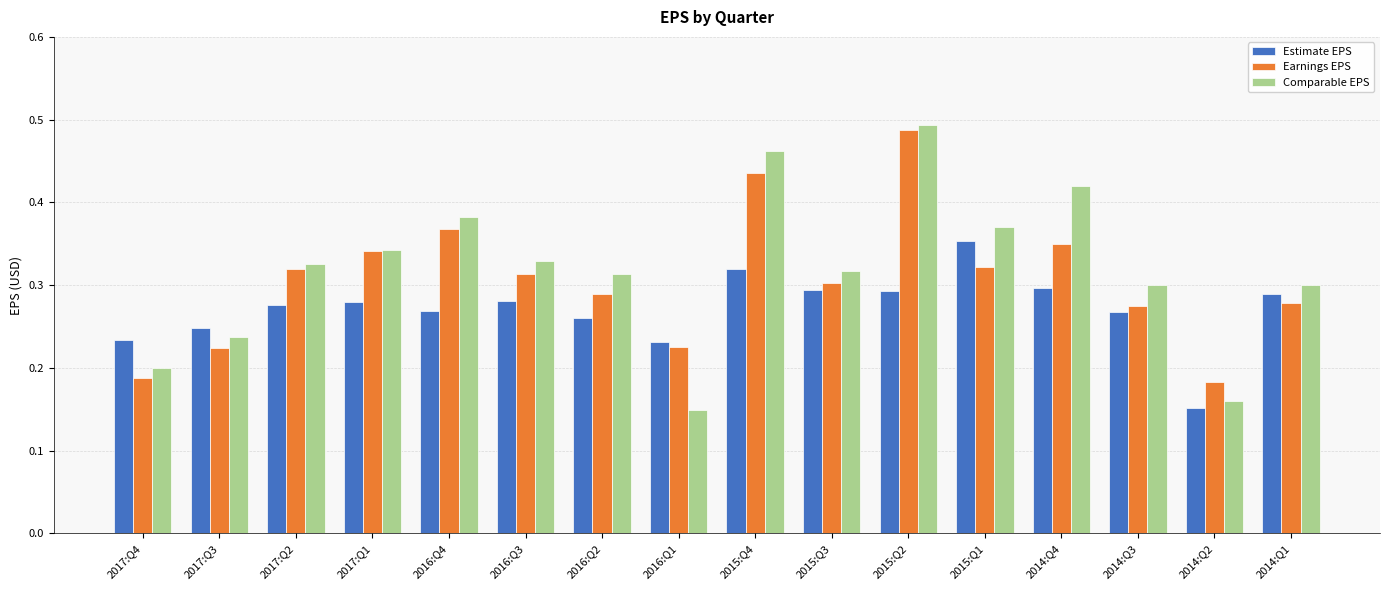

What are all the series names shown in the legend?

Estimate EPS, Earnings EPS, Comparable EPS